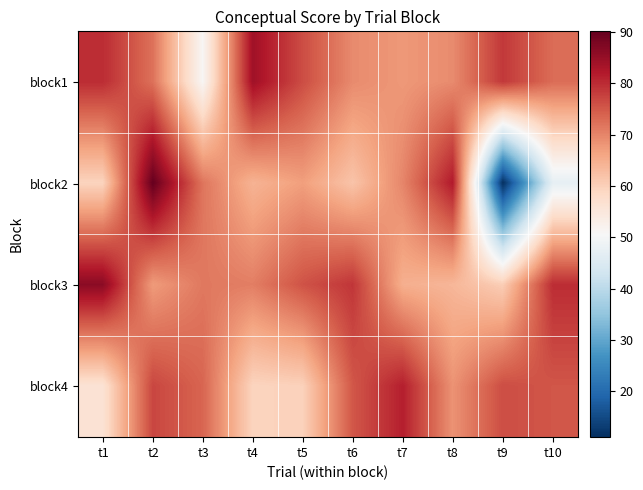

Which has a higher value, t9 or t1?

t1